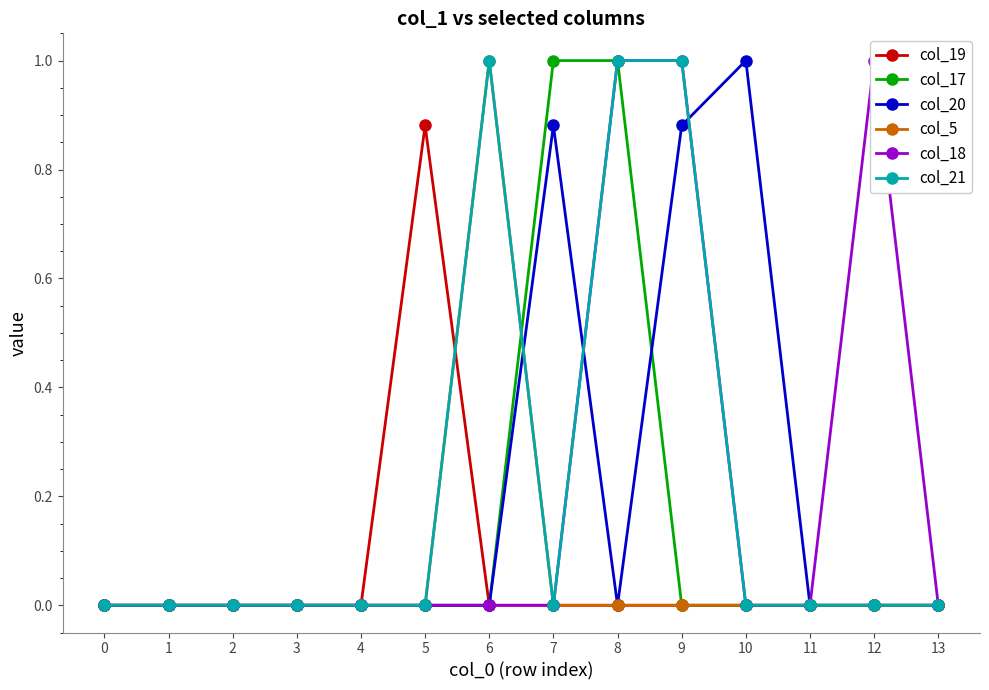

The value of col_21 at 10 is -0.6. True or false?

False